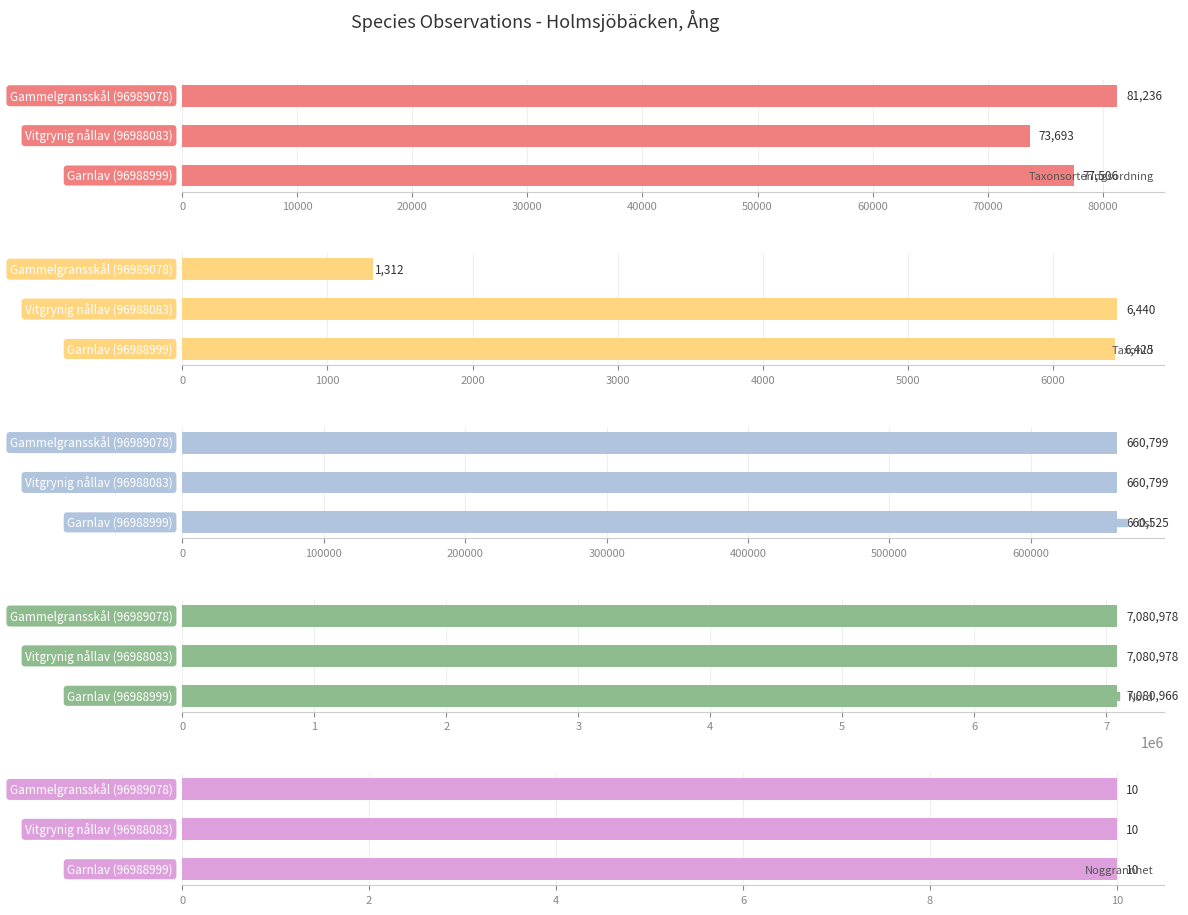

Rank the series at 20000 from lowest to highest value.

Noggrannhet, TaxonId, Taxonsorteringsordning, Ost, Nord